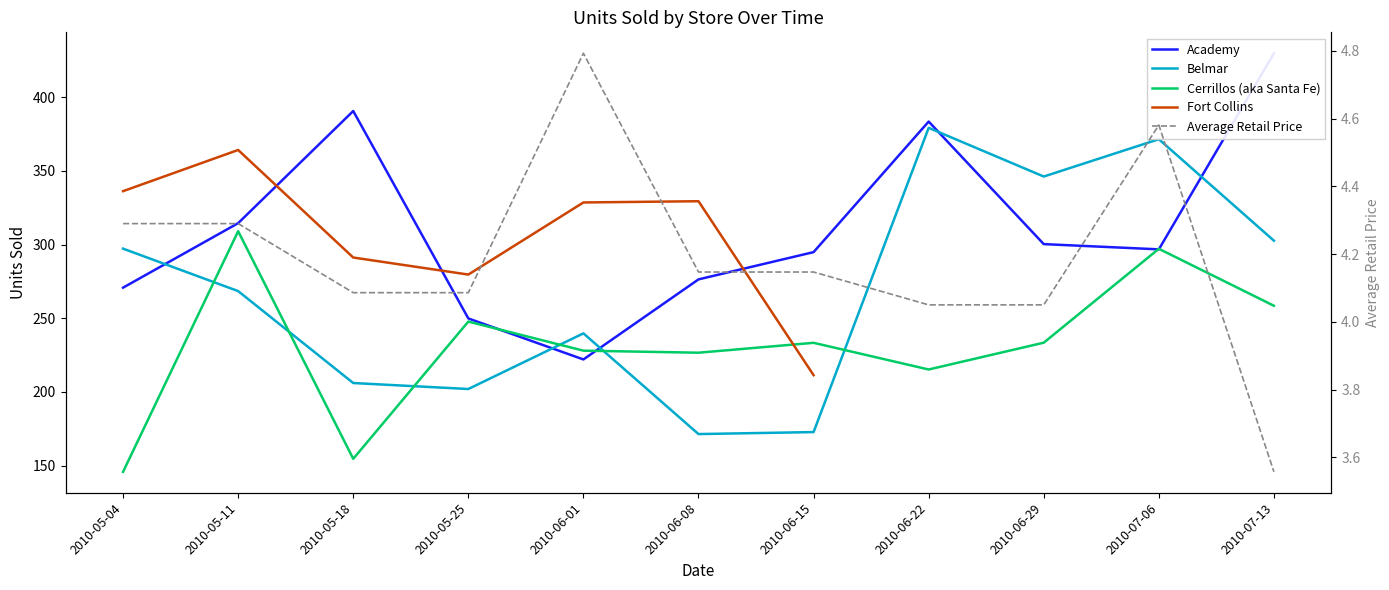

Between 2010-06-15 and 2010-07-13, which is larger?

2010-07-13